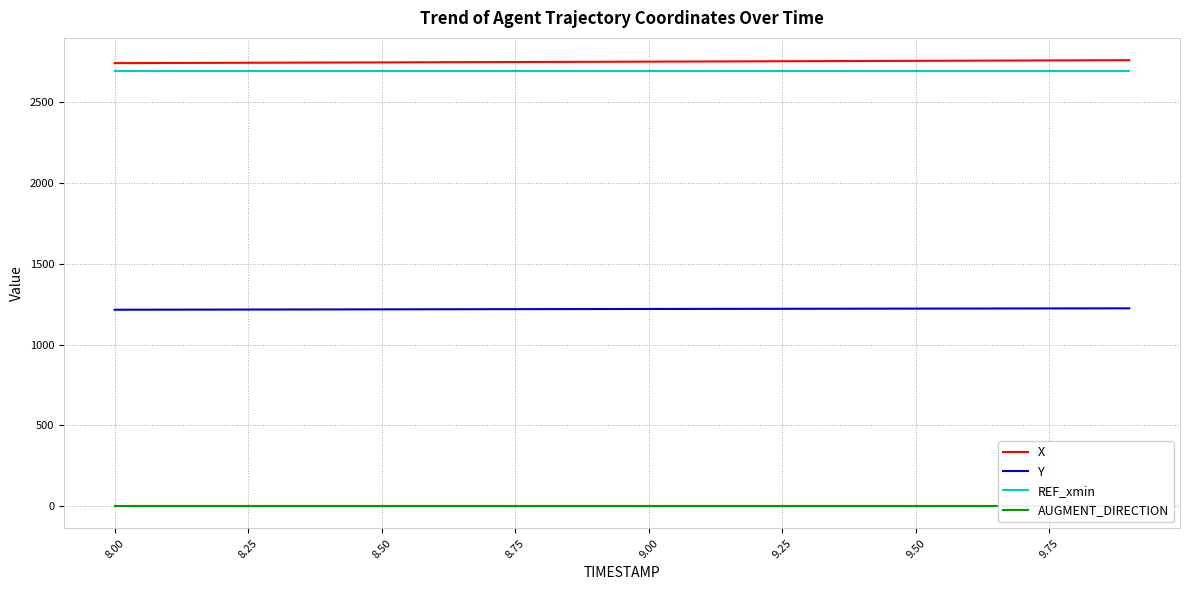

Is the value of Y at 9.00 greater than the value of X at 9.00?

No